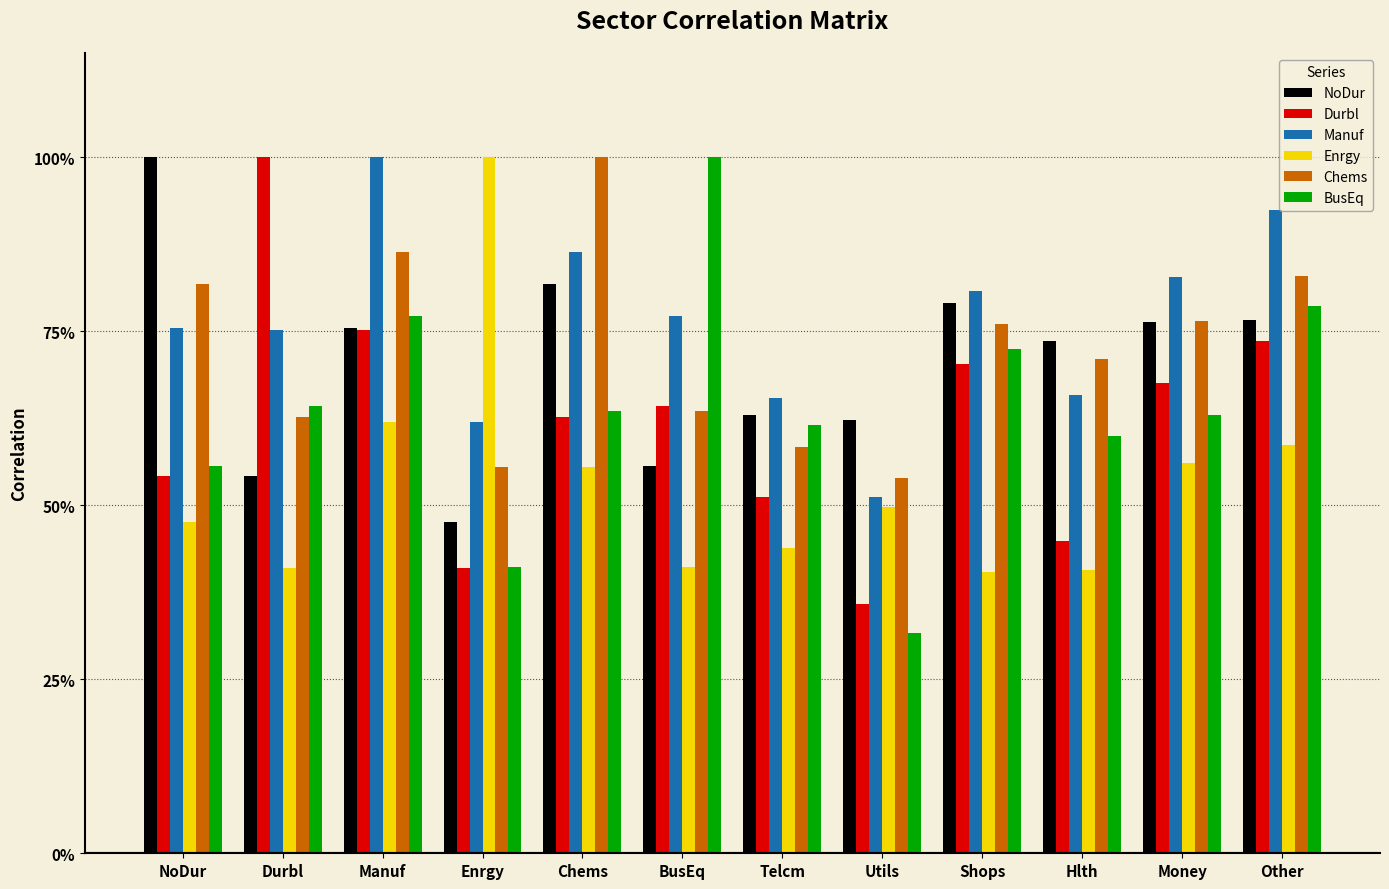

What is the label of the 12th bar from the right?

NoDur